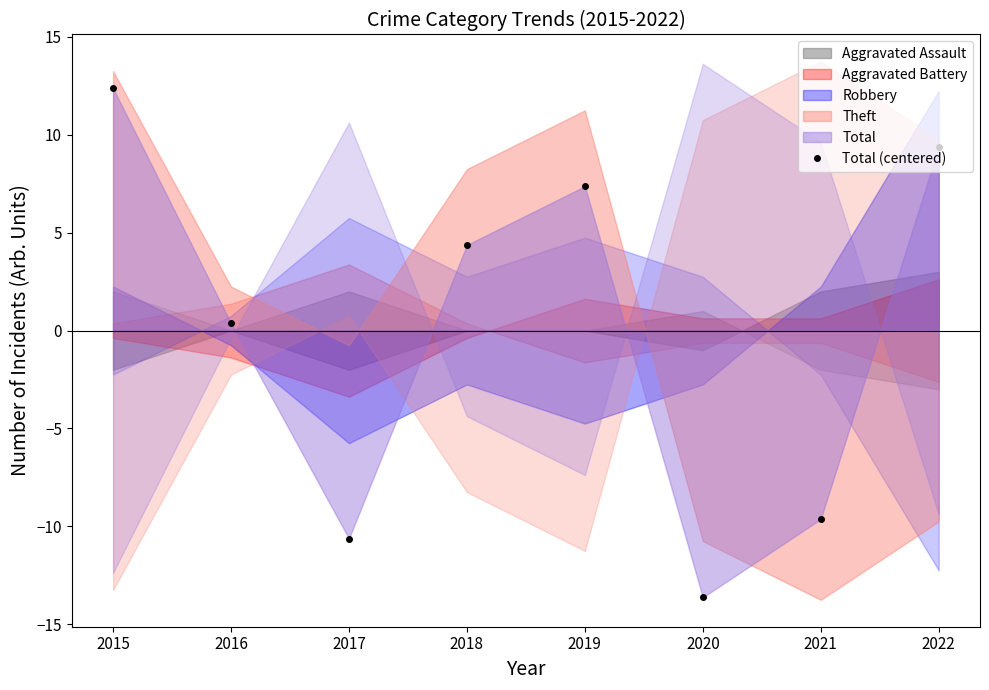

Does the chart display data point markers on the line(s)?

Yes